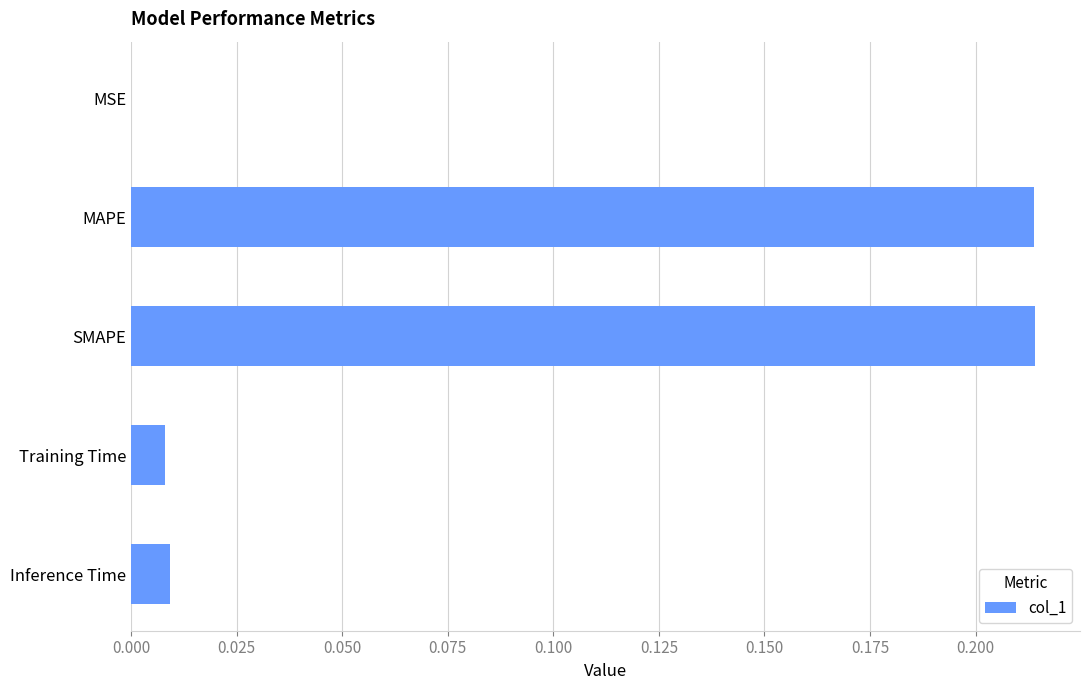

True or false: the data shows 0.0 at MSE.

True